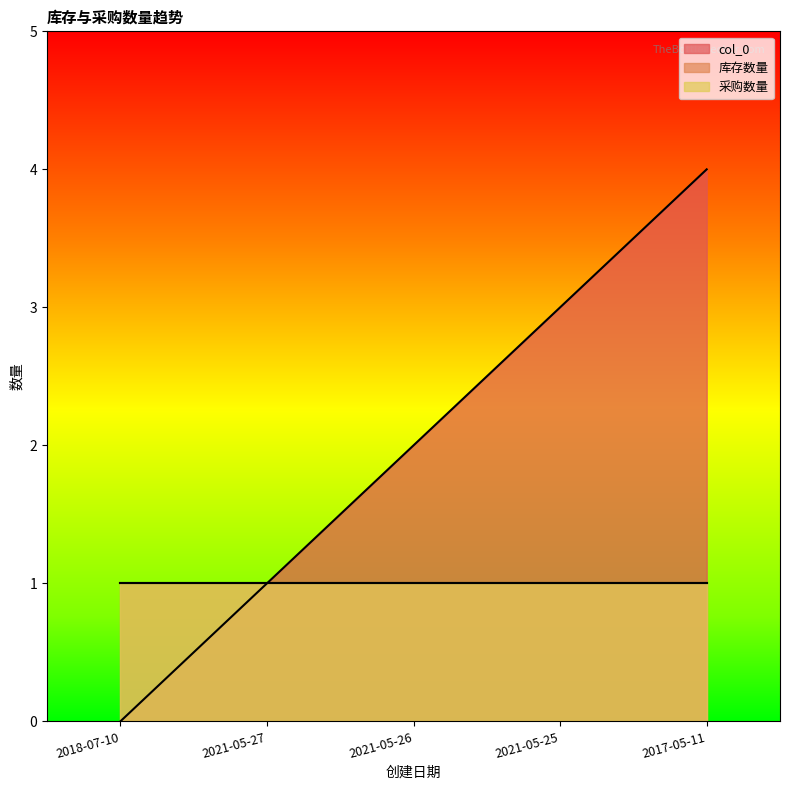

Reading right to left, list all the values displayed in this chart.

col_0: 4	3	2	1	0
库存数量: 1	1	1	1	1
采购数量: 1	1	1	1	1